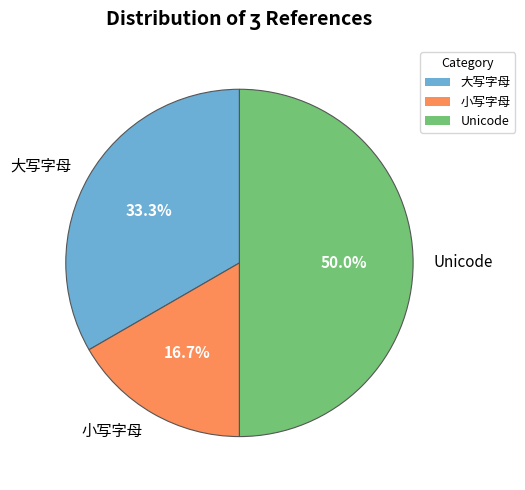

To the nearest percent, what is the difference between the 大写字母 and Unicode slice percentages?

17%